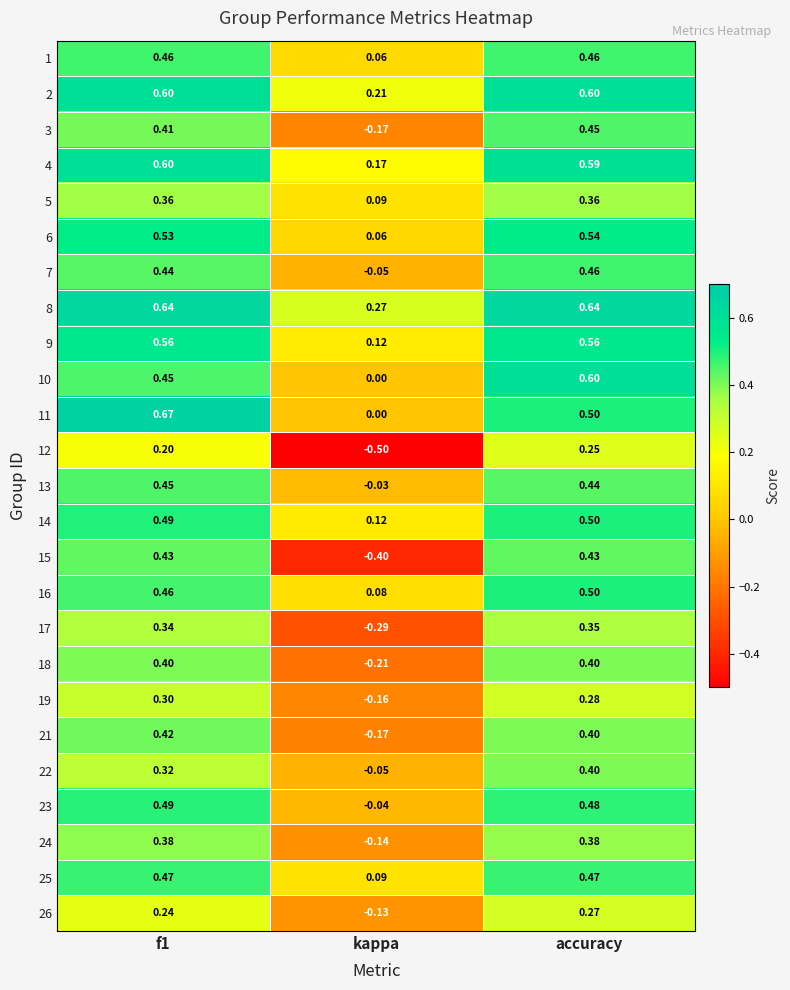

Which series has the widest spread of values?

15